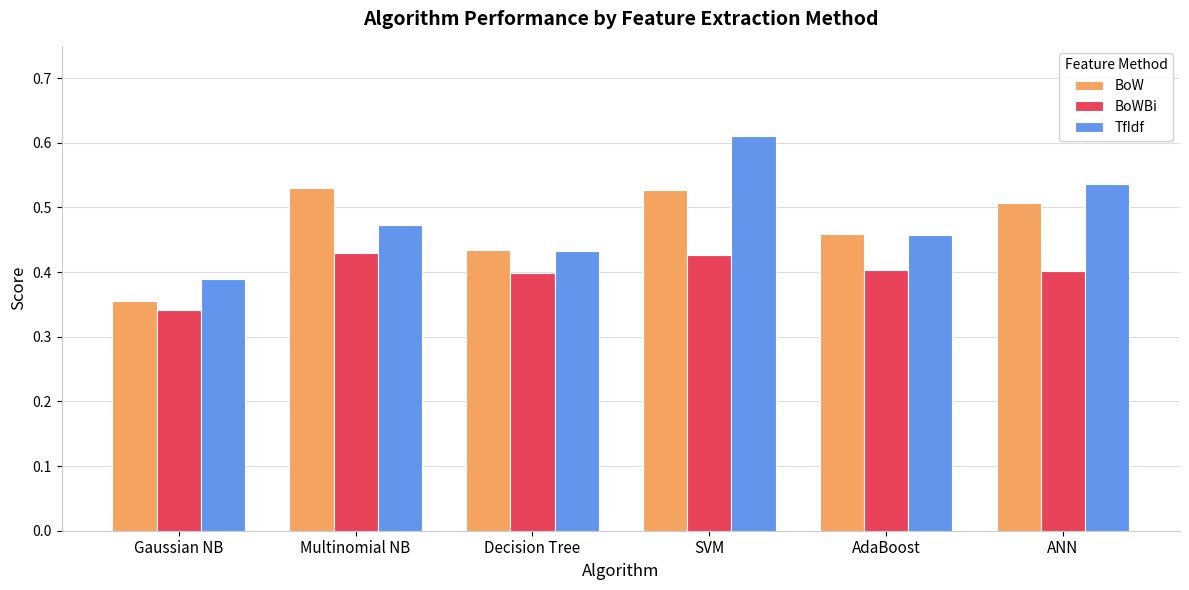

At which category is the sum across all series the highest?

SVM